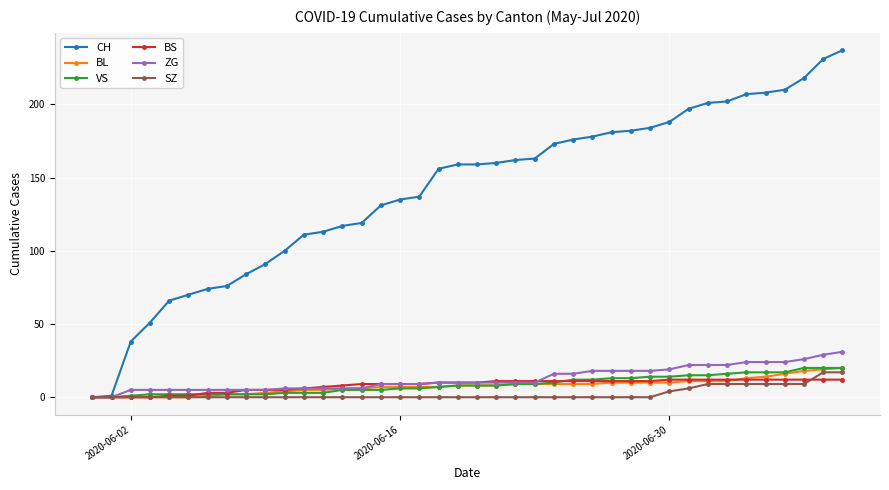

Which series has the largest range (max minus min)?

CH